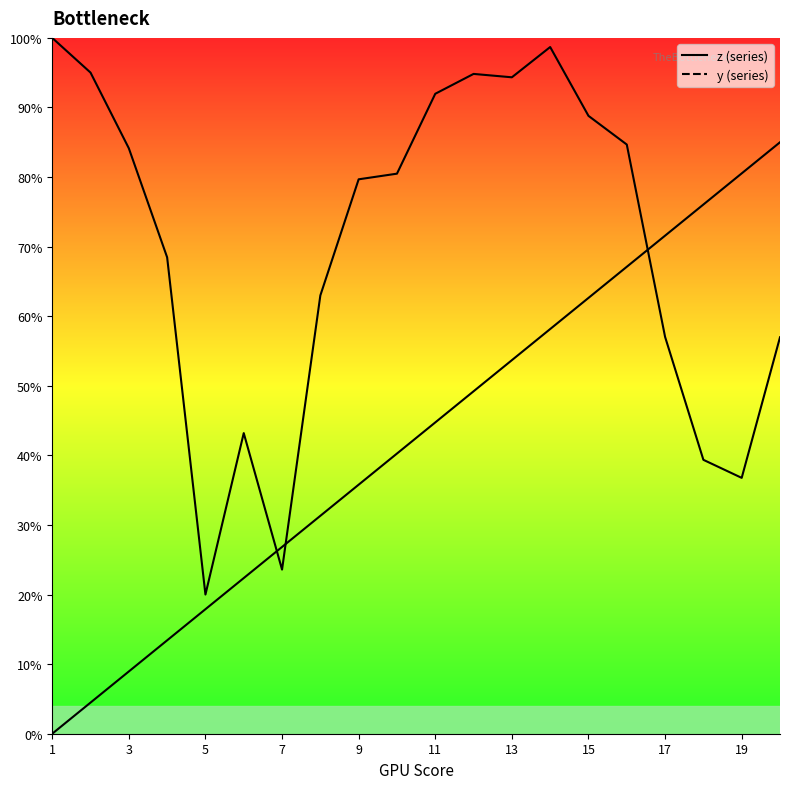

Where do z and y first cross each other?

6 and 7